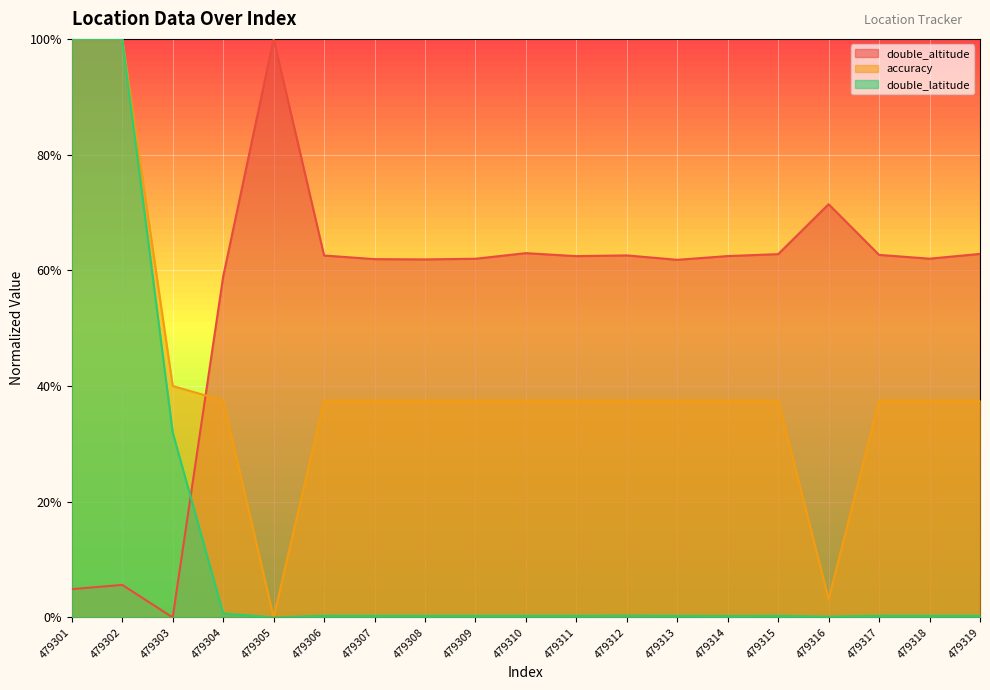

At which category does double_altitude reach its first local peak?

479302